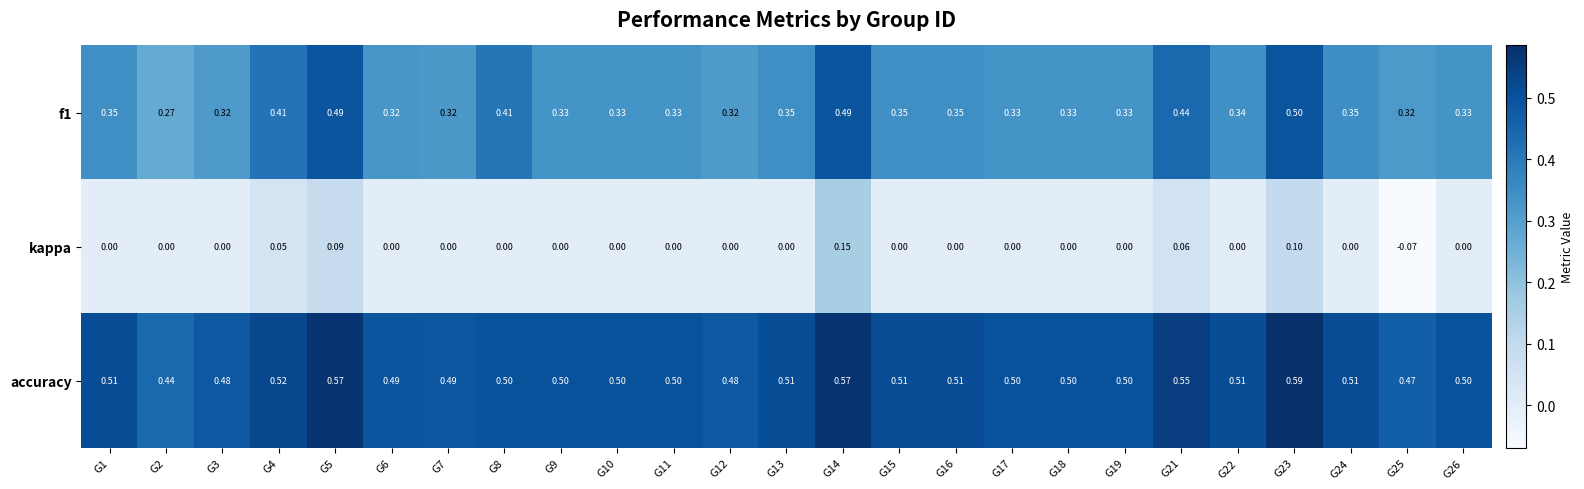

Is the value of accuracy at G11 greater than the value of f1 at G13?

Yes